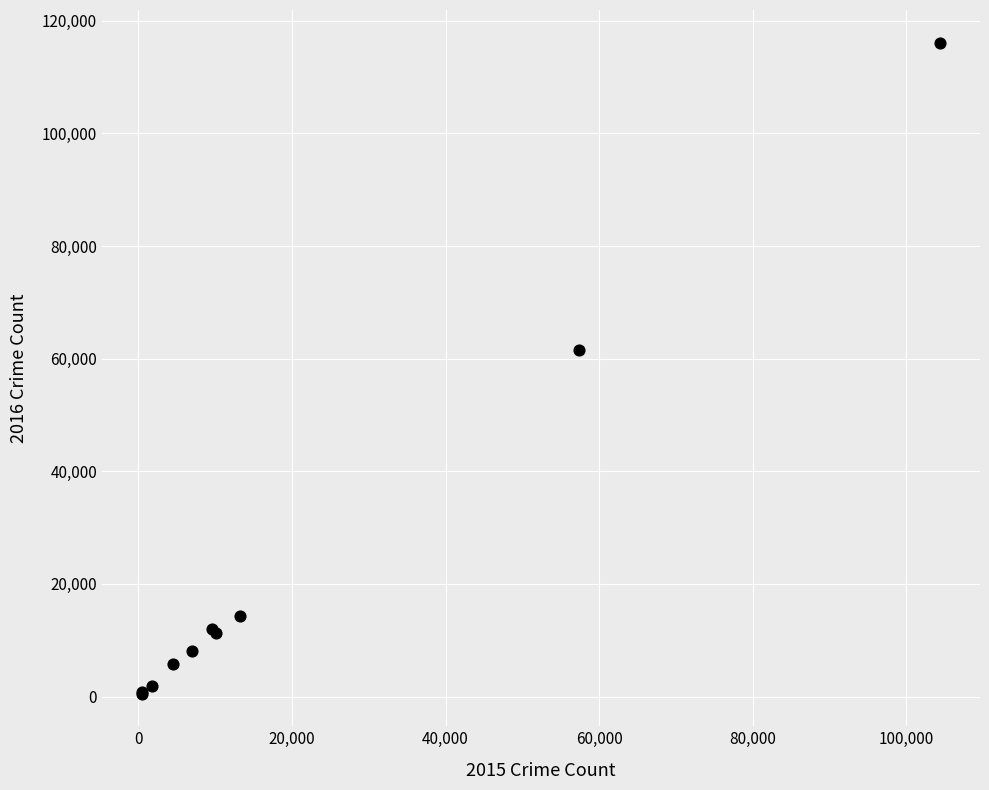

What Y value in the scatter plot is closest to 58320?

61624